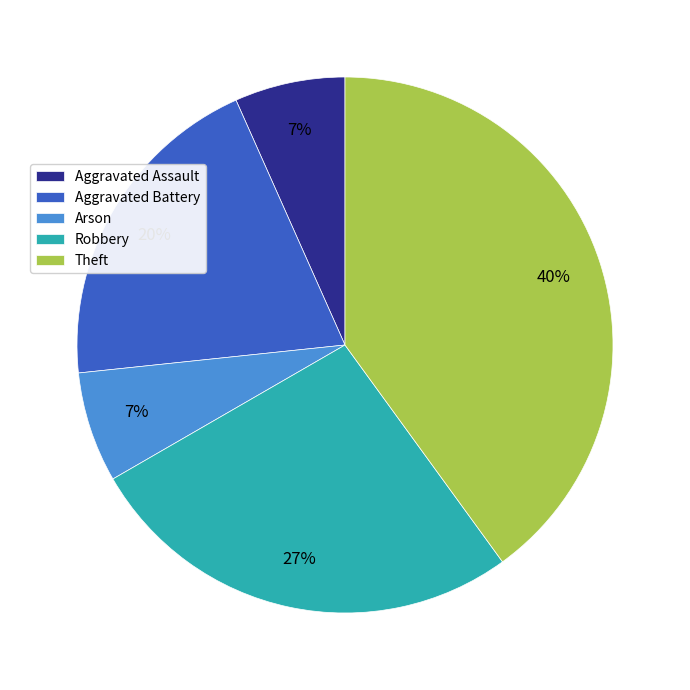

What is the largest slice in the pie chart?

Theft